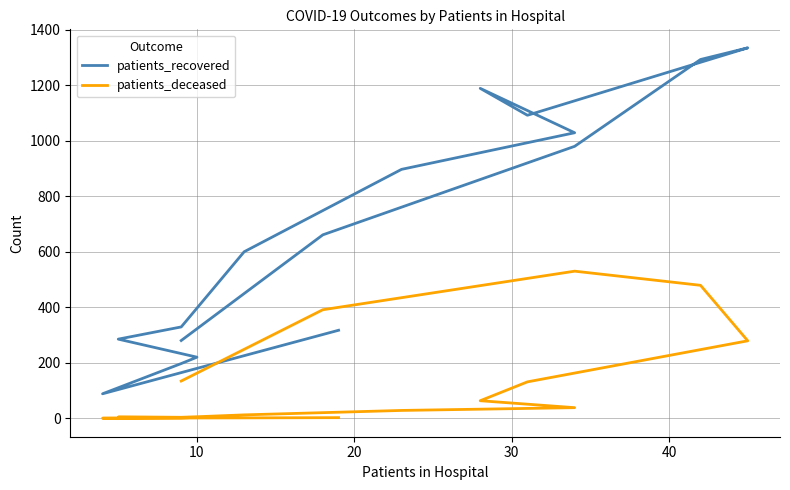

At how many categories does at least one series exceed 427?

9